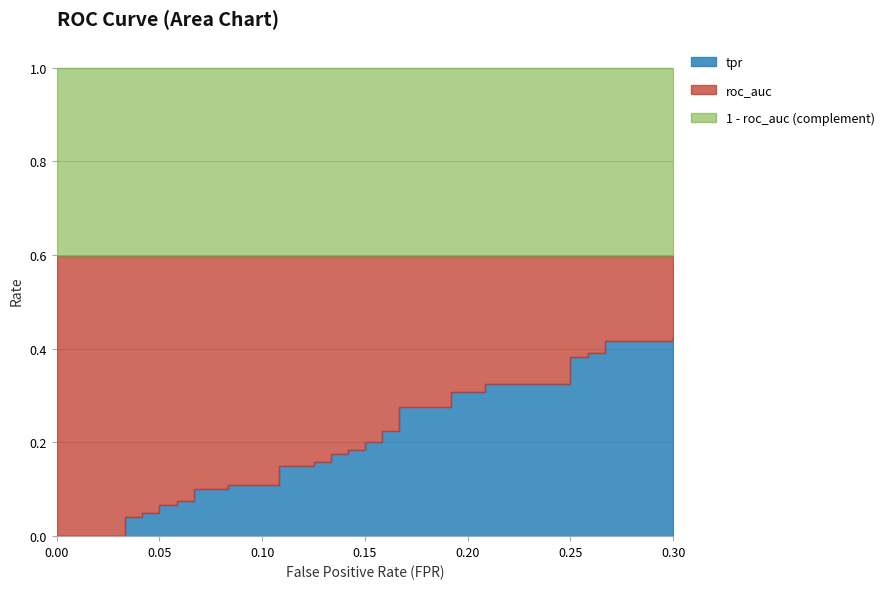

At how many categories does at least one series exceed 0?

40